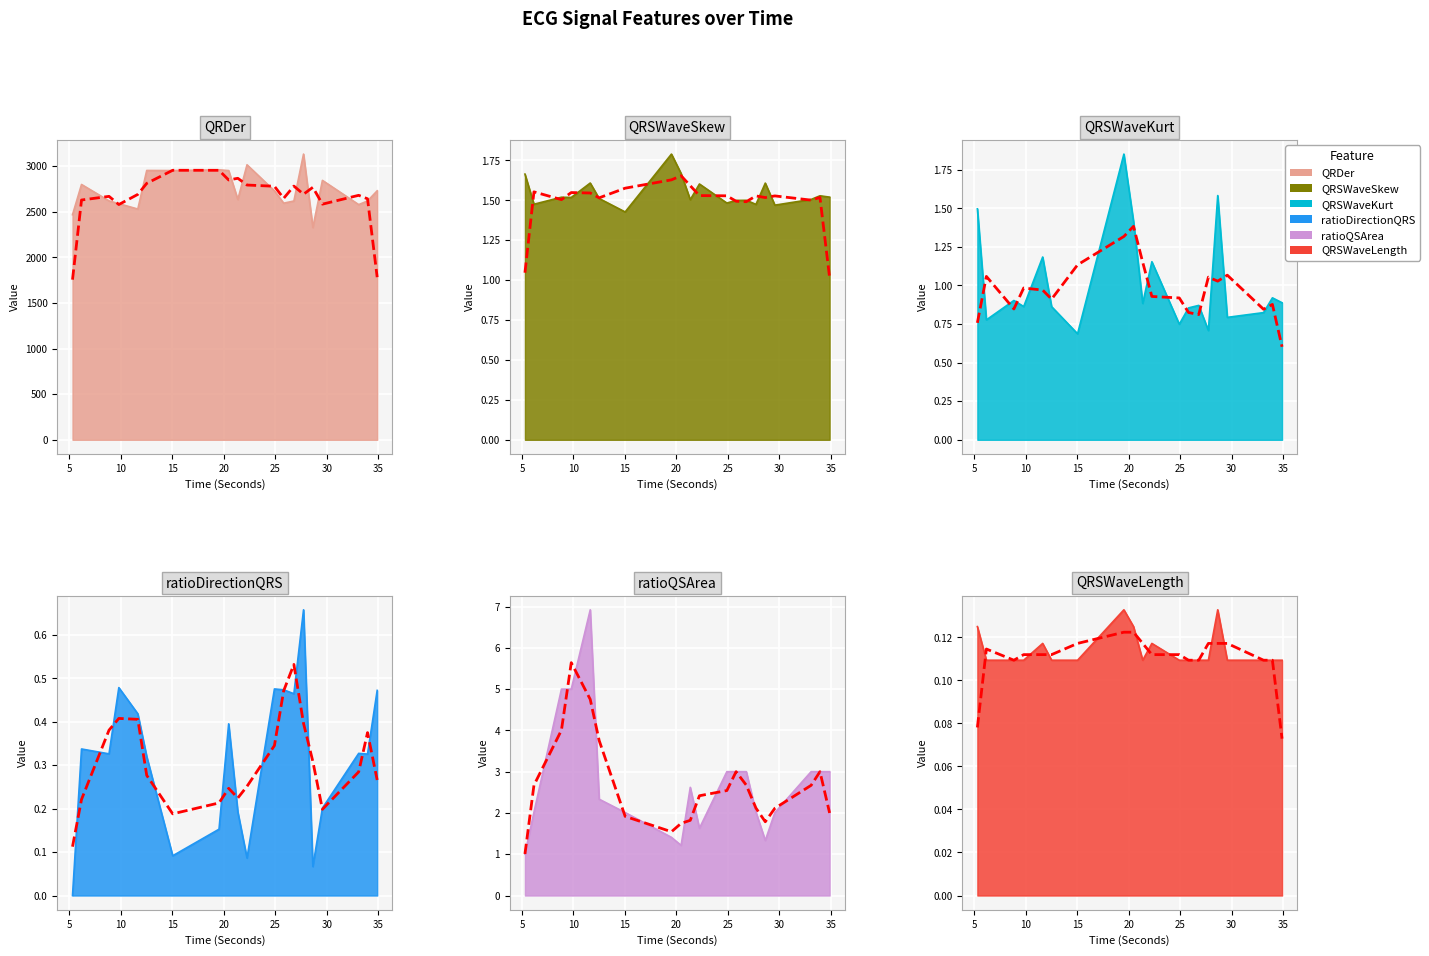

At 8.84375, list the series in order from largest to smallest.

QRDer_ECG, ratioQSArea_ECG, QRSWaveSkew_ECG, QRSWaveKurt_ECG, ratioDirectionQRS_ECG, QRSWaveLength_ECG